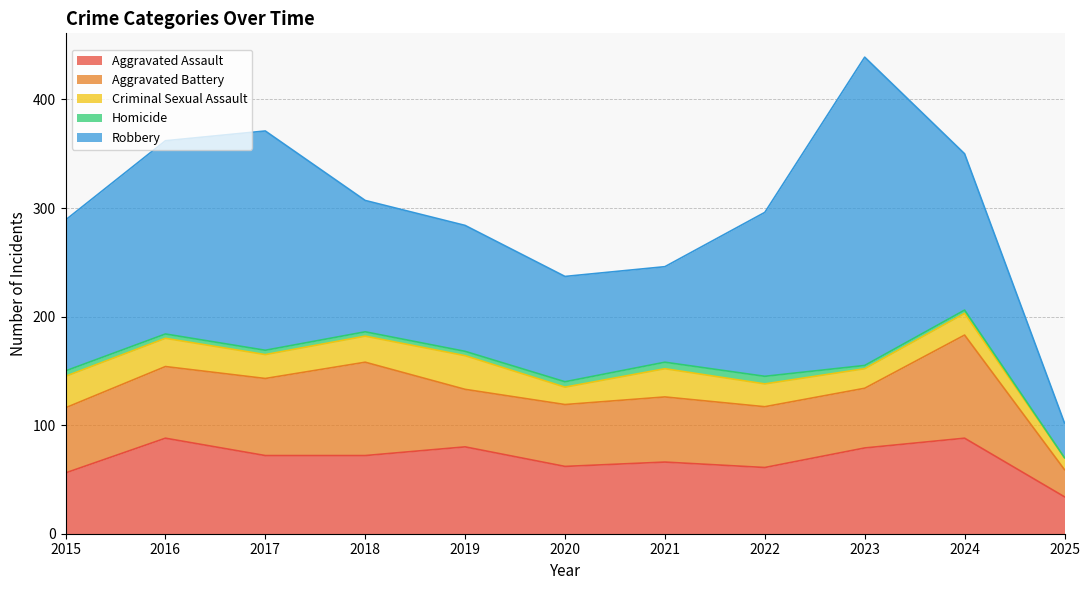

What is the minimum value for Criminal Sexual Assault?

11